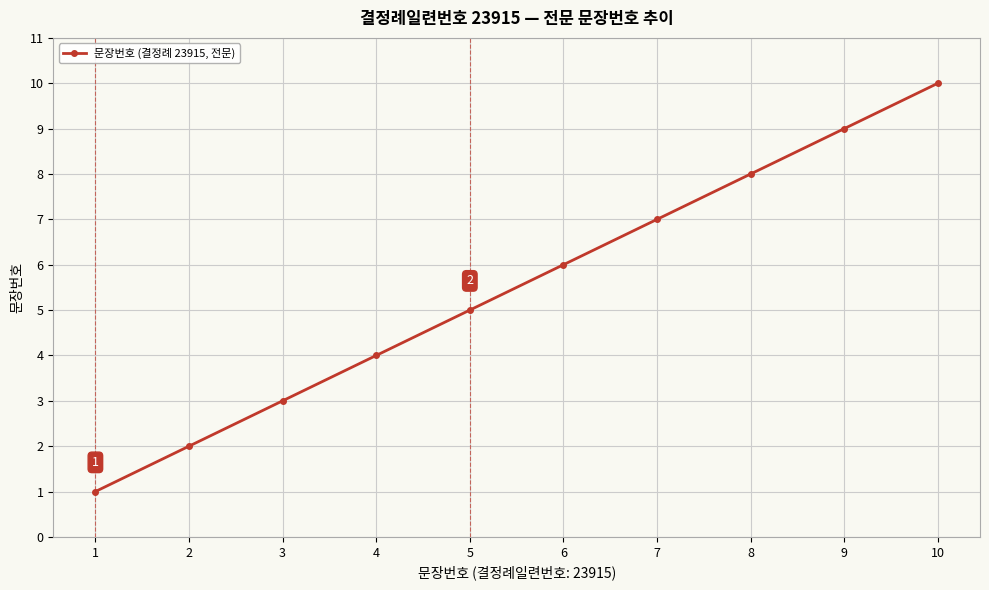

The chart shows a value of 2 at 2. True or false?

True